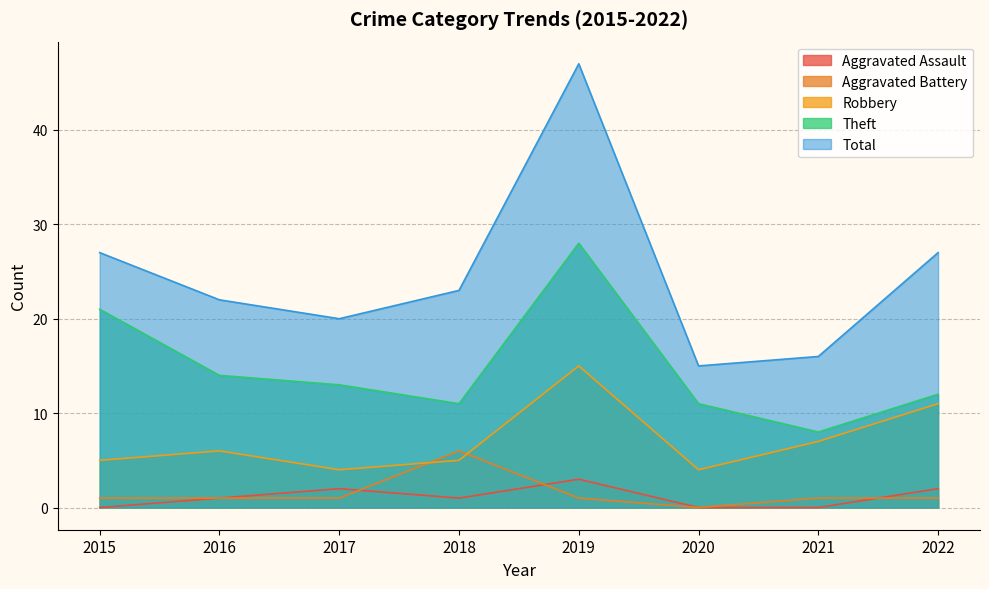

What is the average value of the Total series?

25